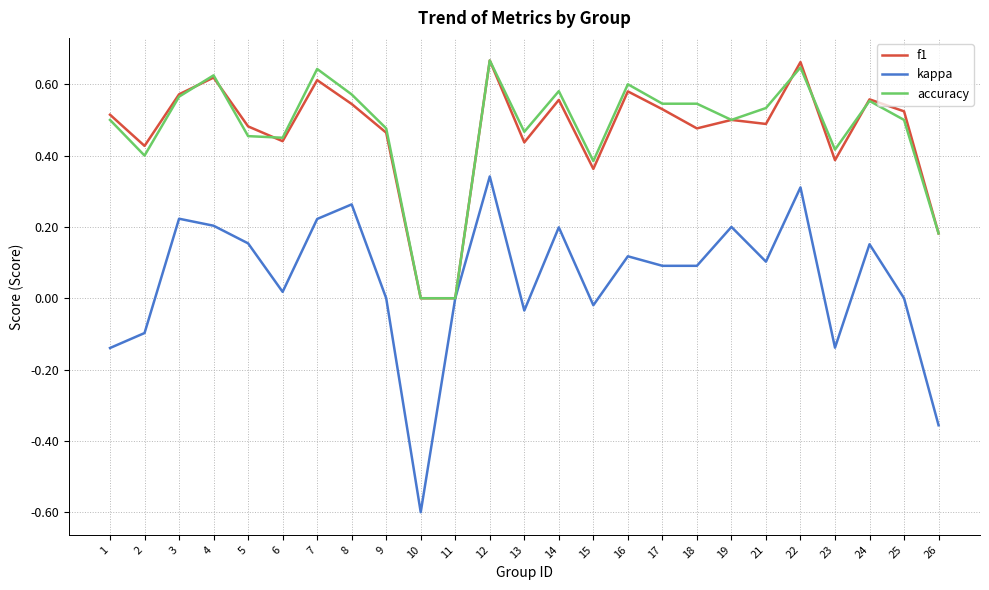

At which category does the chart reach its minimum across all series?

10